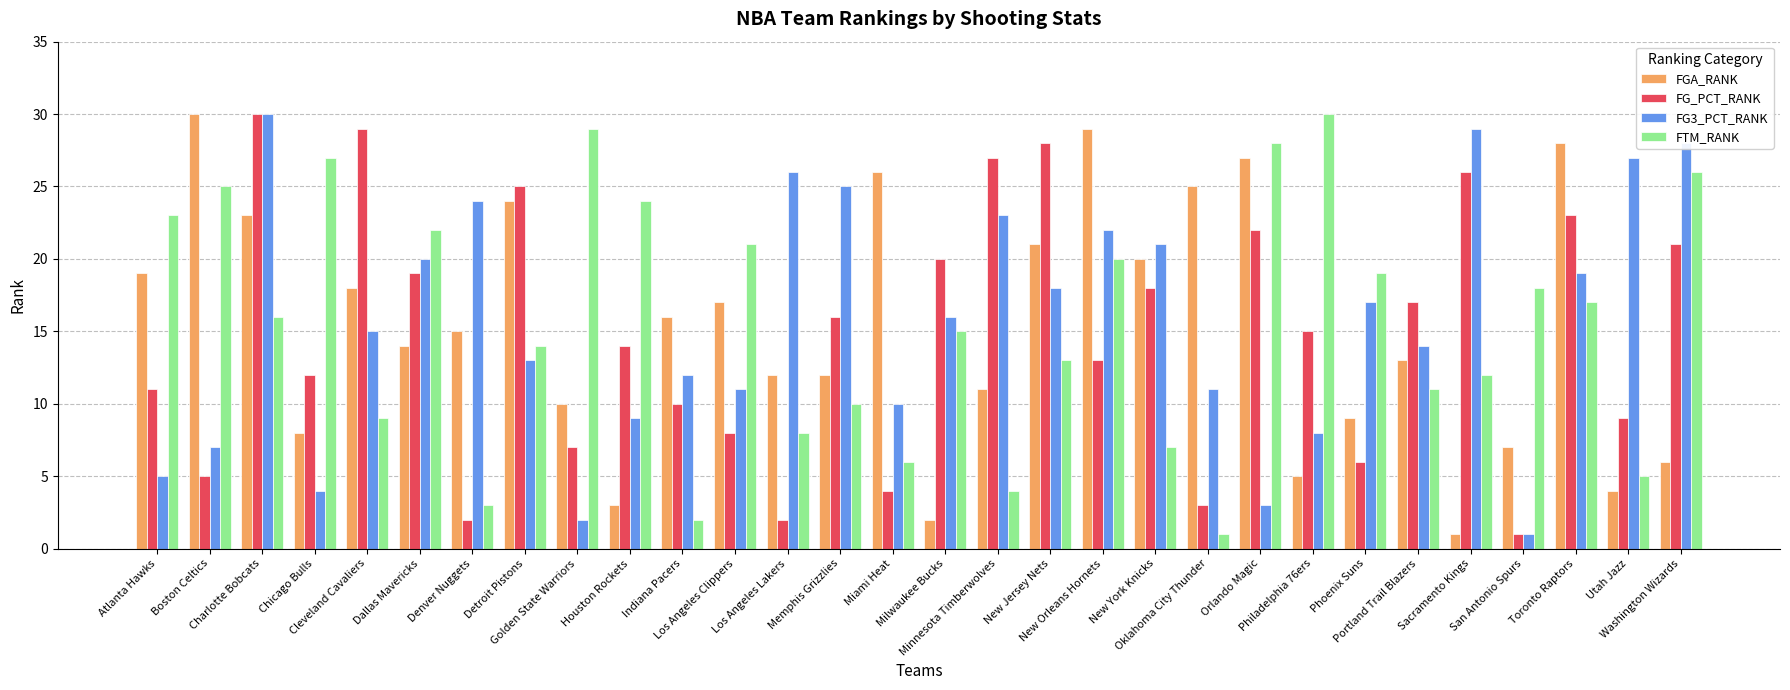

Where does the FGA_RANK series first go above 15?

Atlanta Hawks